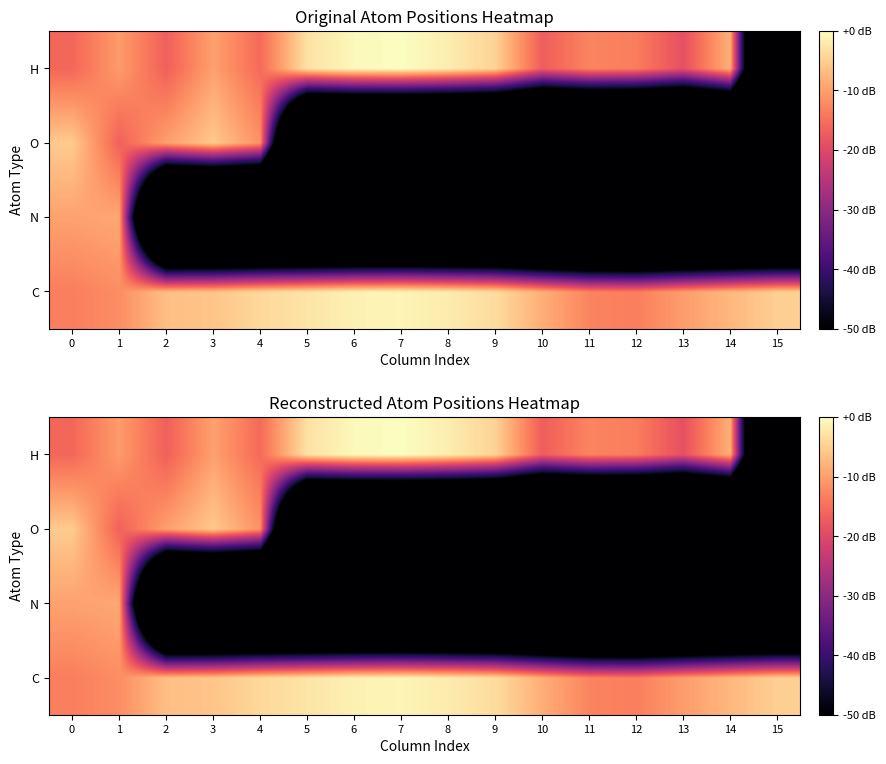

What is the approximate value of H at 1?

-10.5